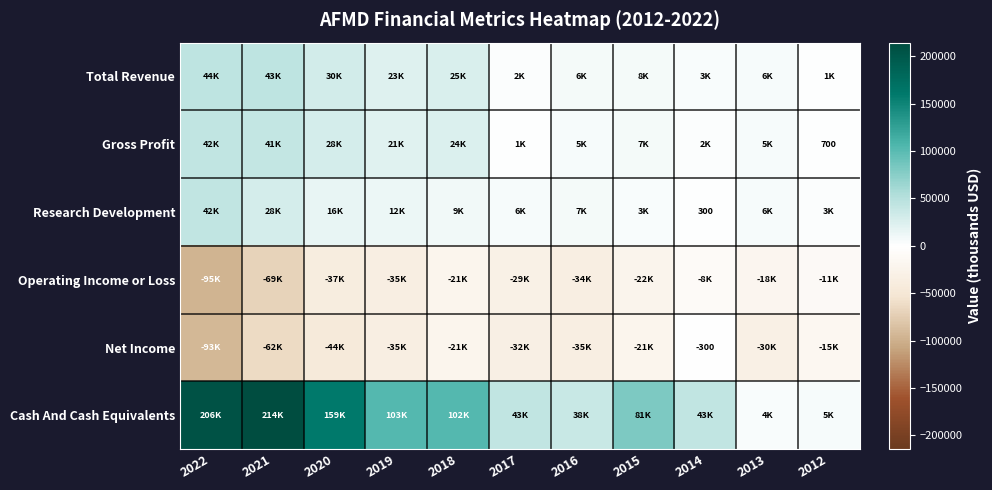

Is it true that Net Income equals -518 at 2014?

False